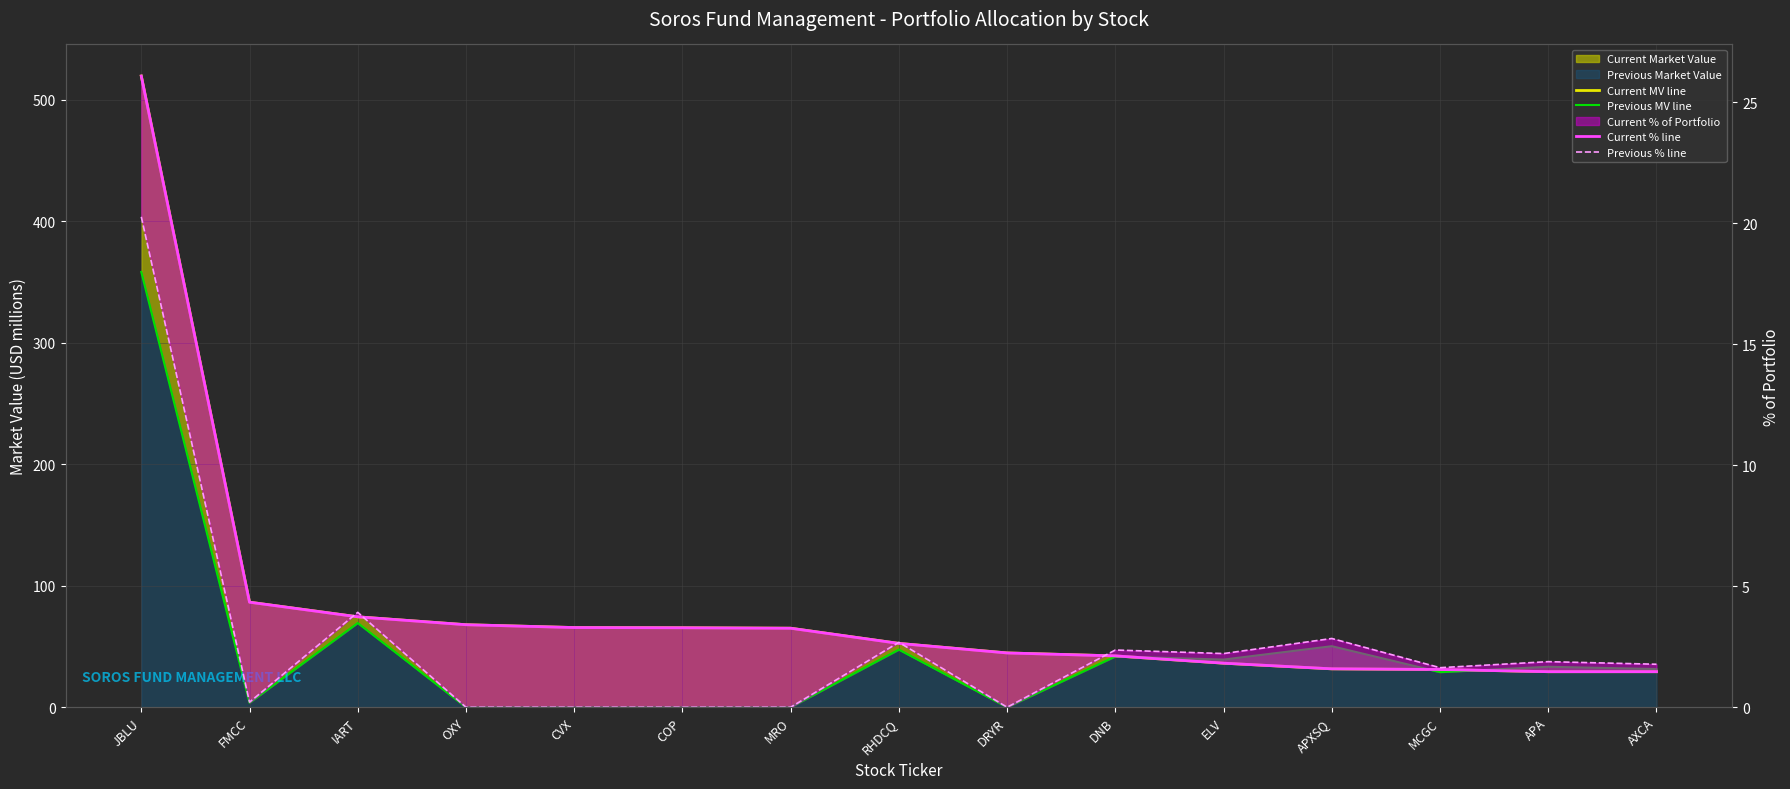

True or false: Previous MV line has a value of 58.5 at ELV.

False